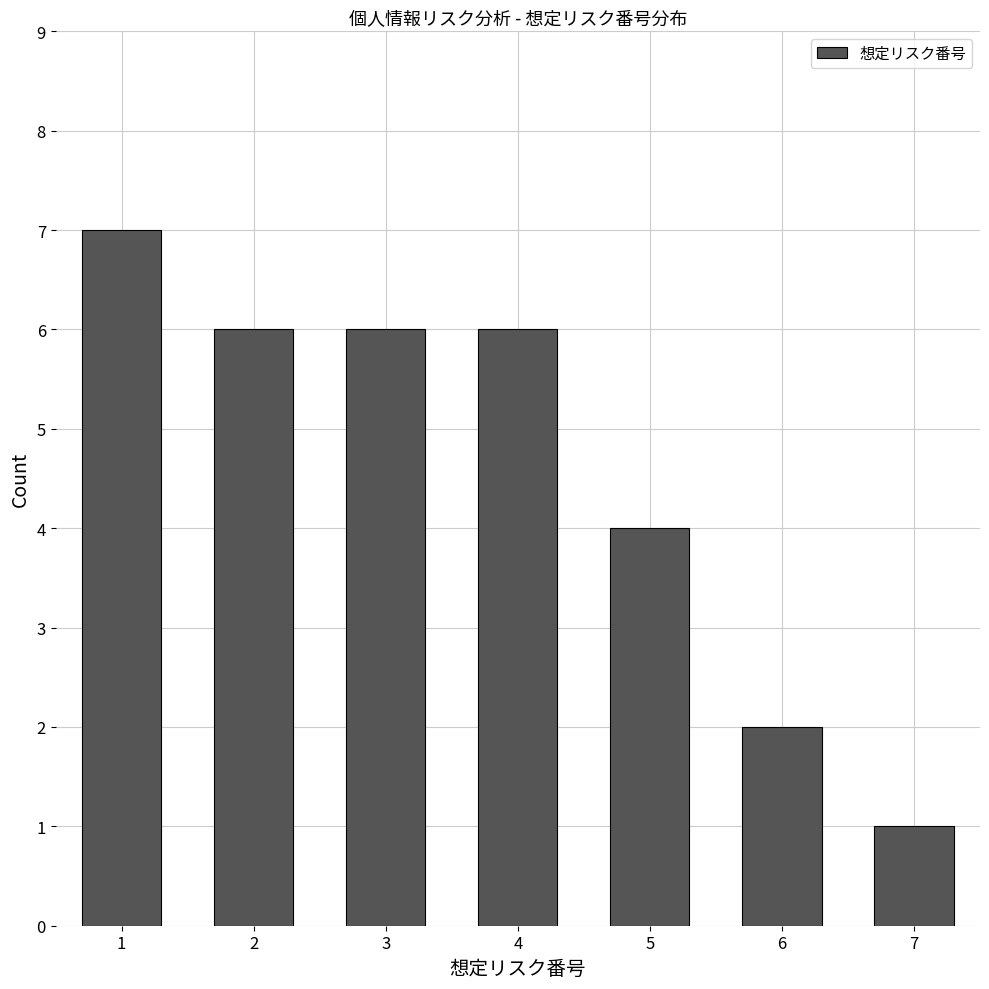

Reading left to right, transcribe all the data shown in this chart.

1=7	2=6	3=6	4=6	5=4	6=2	7=1